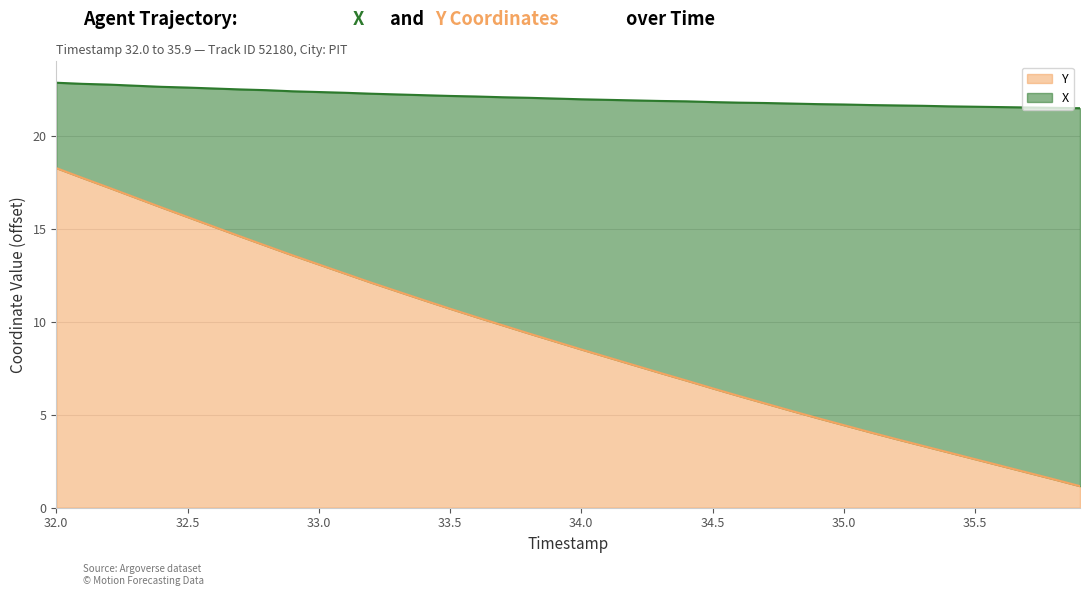

What is the label of the 3rd point from the left?

32.2